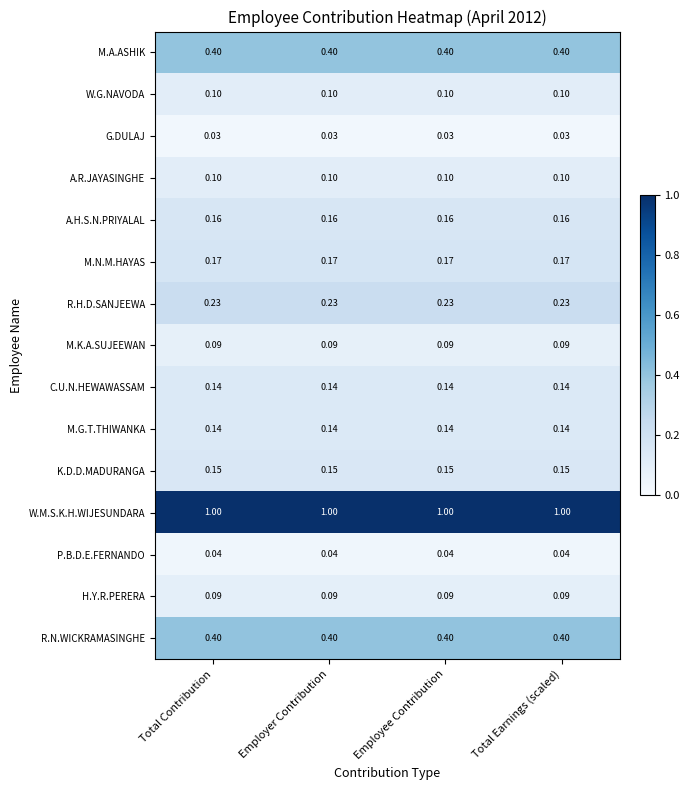

Which series has the largest total across all categories?

W.M.S.K.H.WIJESUNDARA